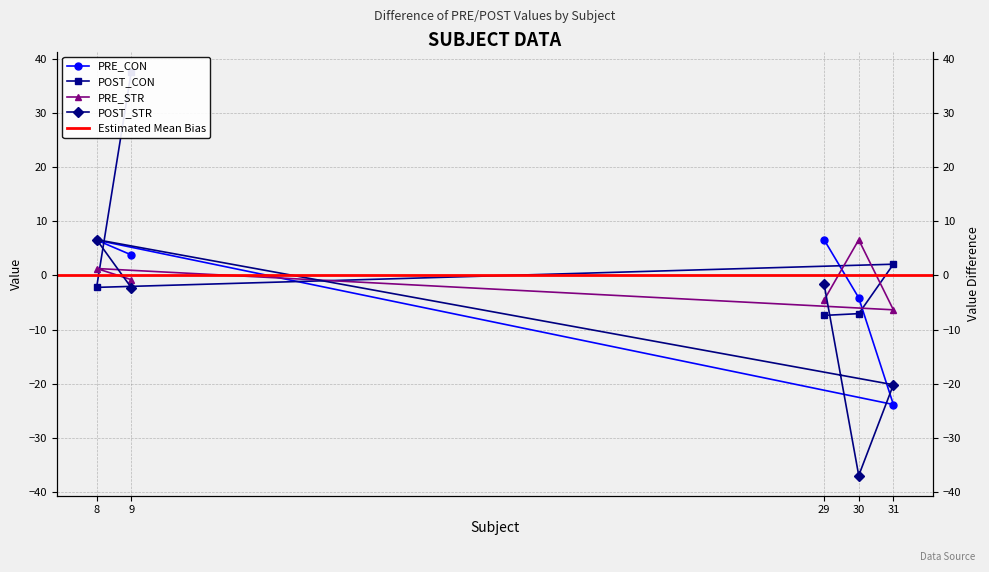

What is the greatest value displayed?

37.6